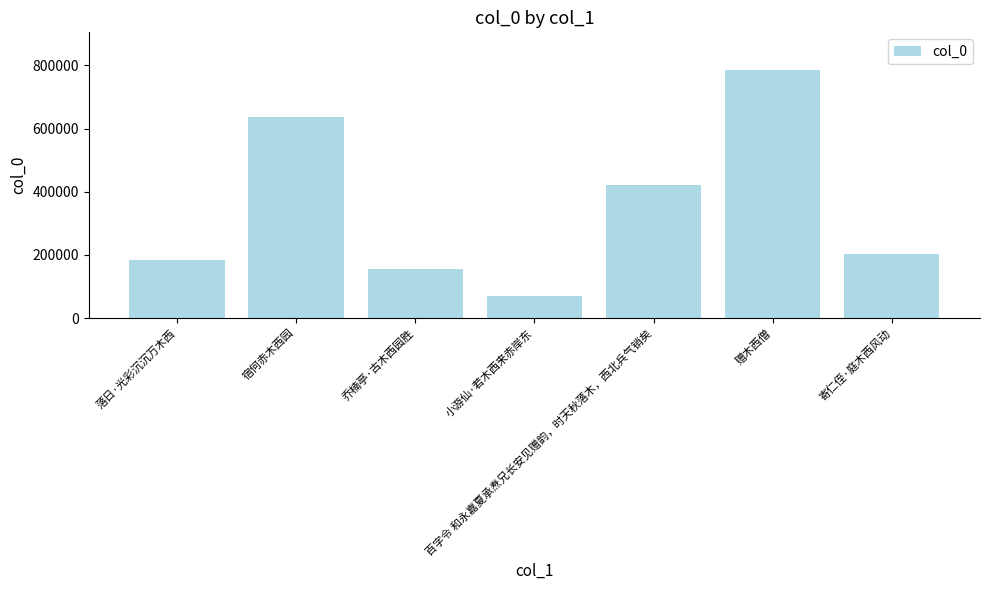

Count the number of data series in this chart.

1